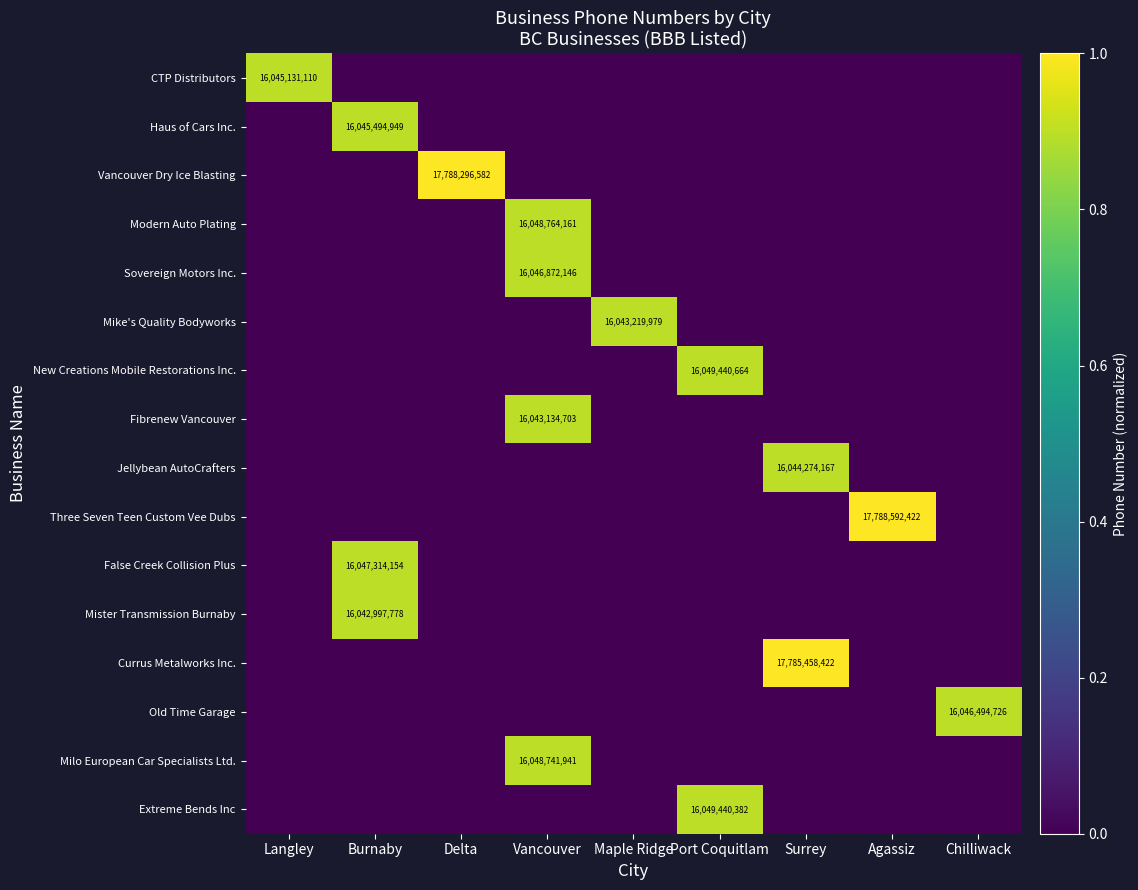

True or false: Currus Metalworks Inc. has a value of 10210469816 at Surrey.

False